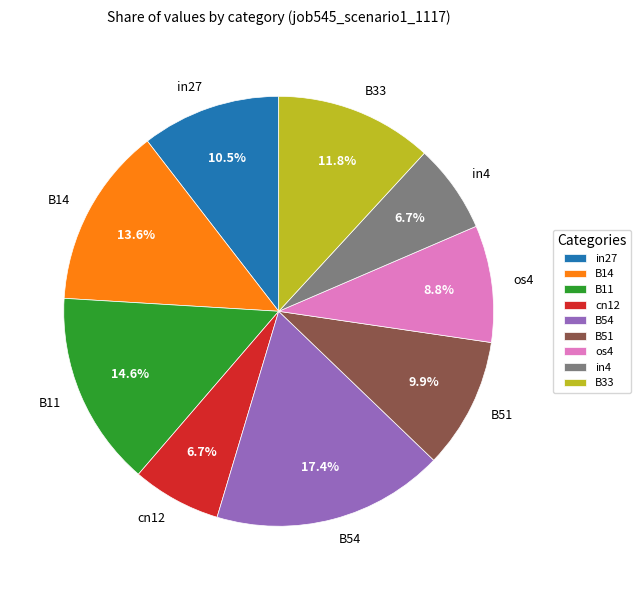

To the nearest percent, what is the combined percentage of B54 and B51?

27%